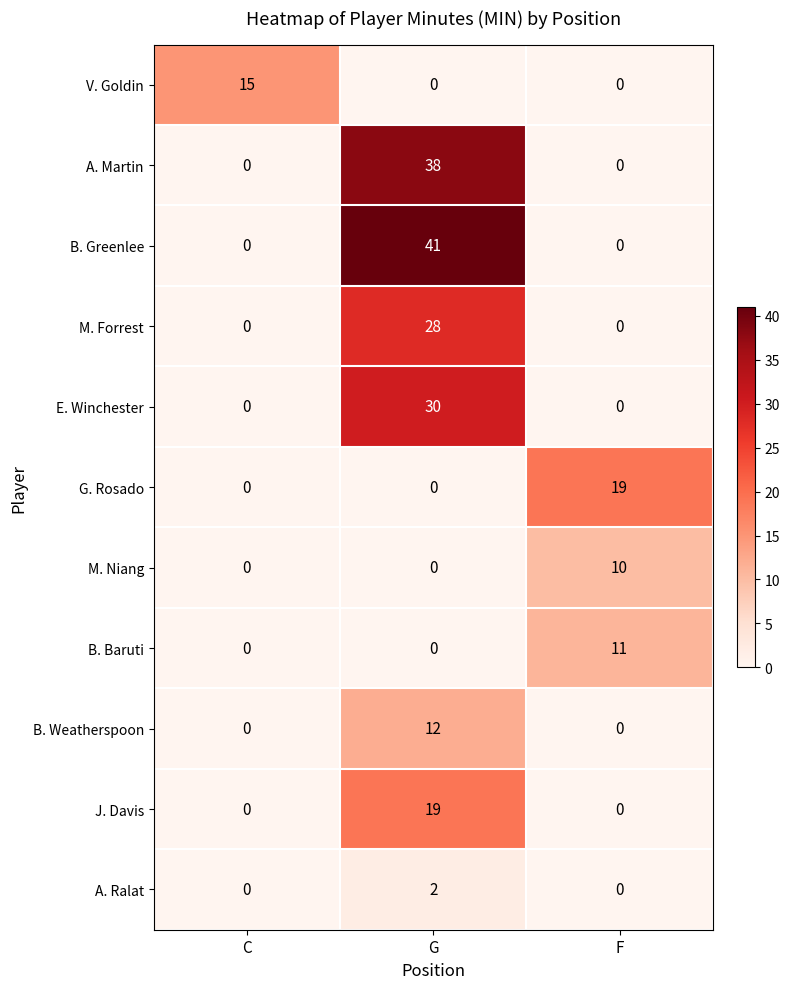

What is the approximate value of B. Baruti at F, to the nearest 5?

10